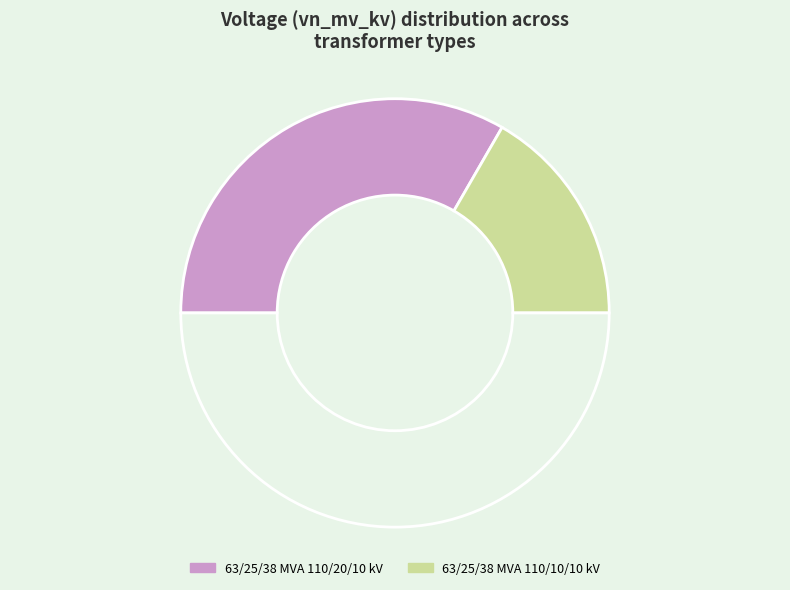

The 63/25/38 MVA 110/10/10 kV slice represents 25% of the pie. True or false?

False